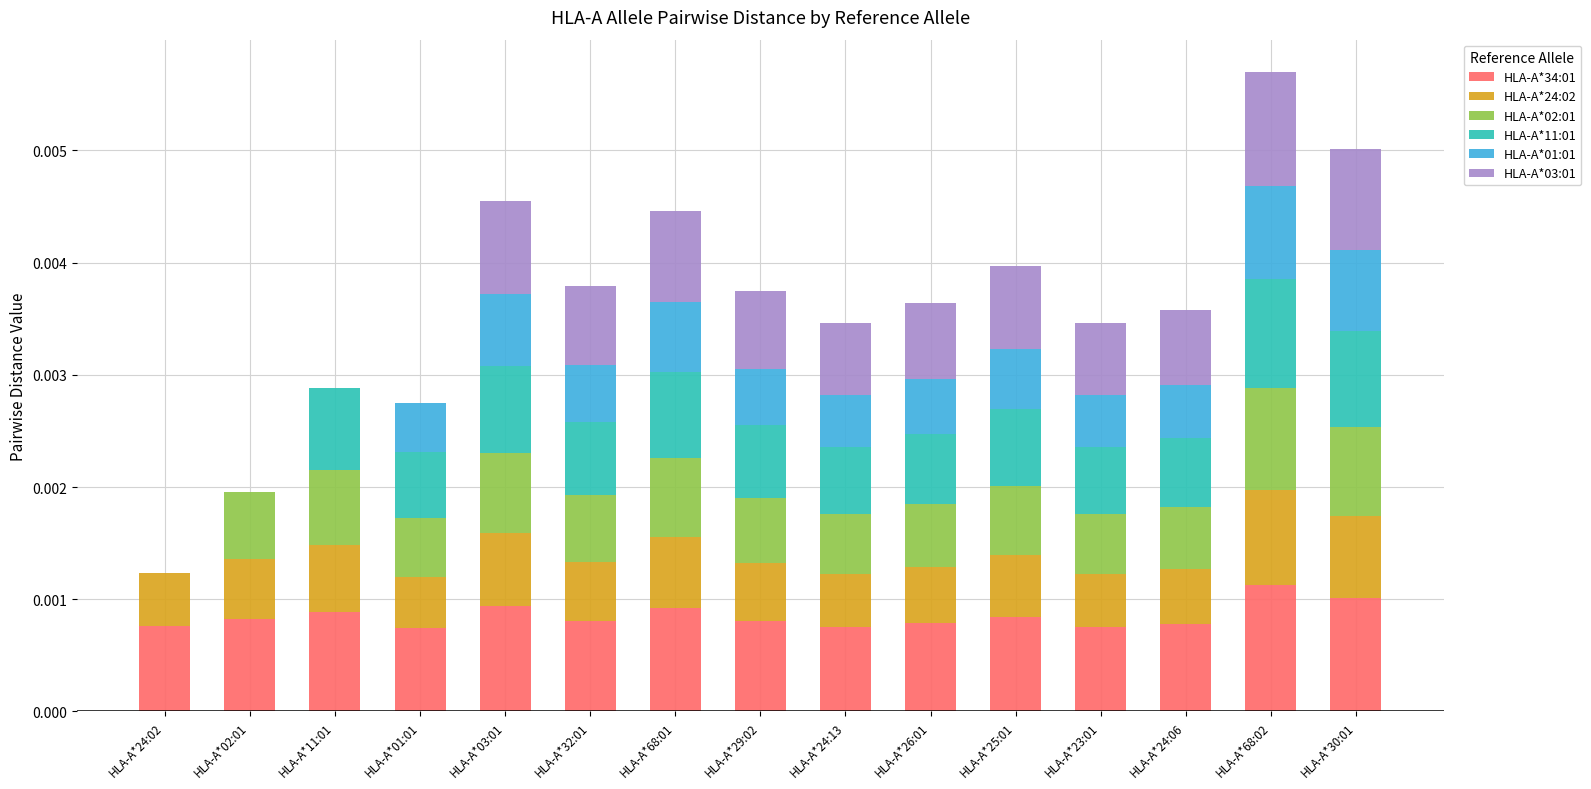

List the labels in order of HLA-A*02:01 value, smallest first.

HLA-A*24:02, HLA-A*01:01, HLA-A*24:13, HLA-A*23:01, HLA-A*24:06, HLA-A*26:01, HLA-A*29:02, HLA-A*32:01, HLA-A*02:01, HLA-A*25:01, HLA-A*11:01, HLA-A*68:01, HLA-A*03:01, HLA-A*30:01, HLA-A*68:02